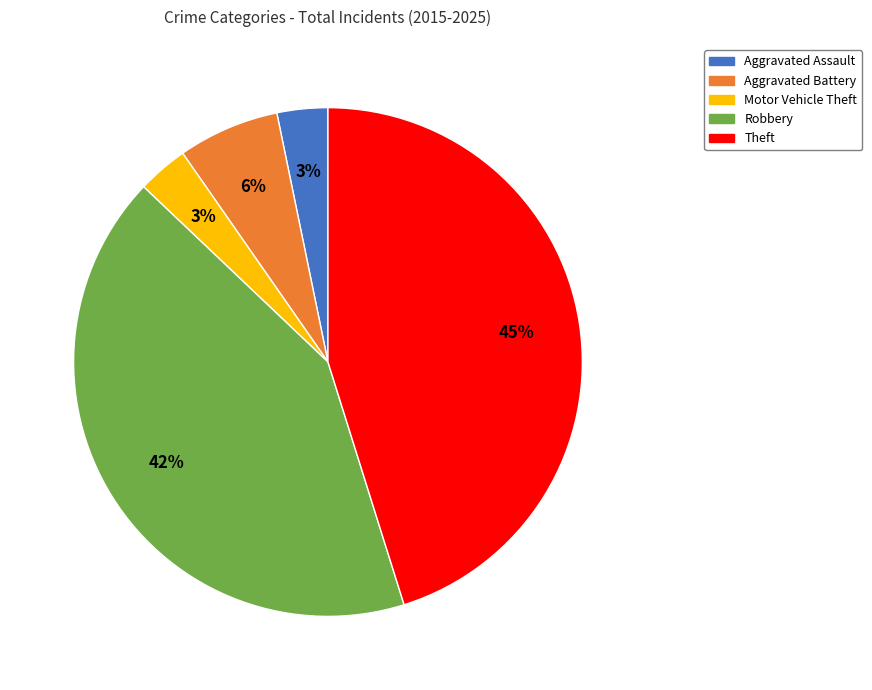

Between Aggravated Assault and Robbery, which is larger?

Robbery